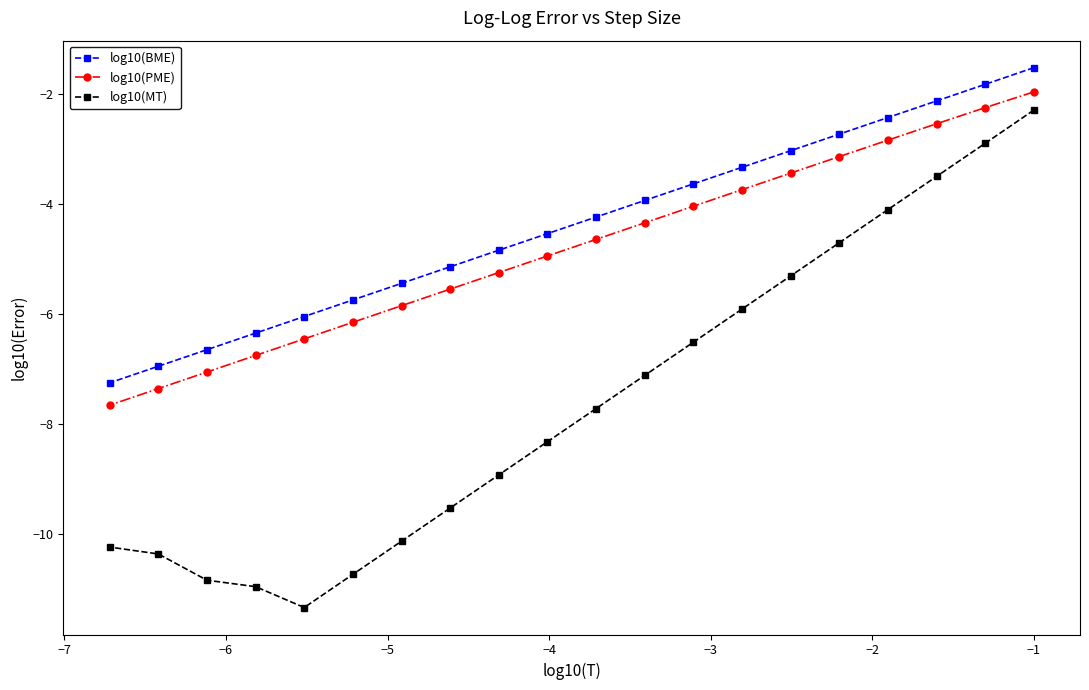

What is the sum of all log10(BME) values?

-87.8